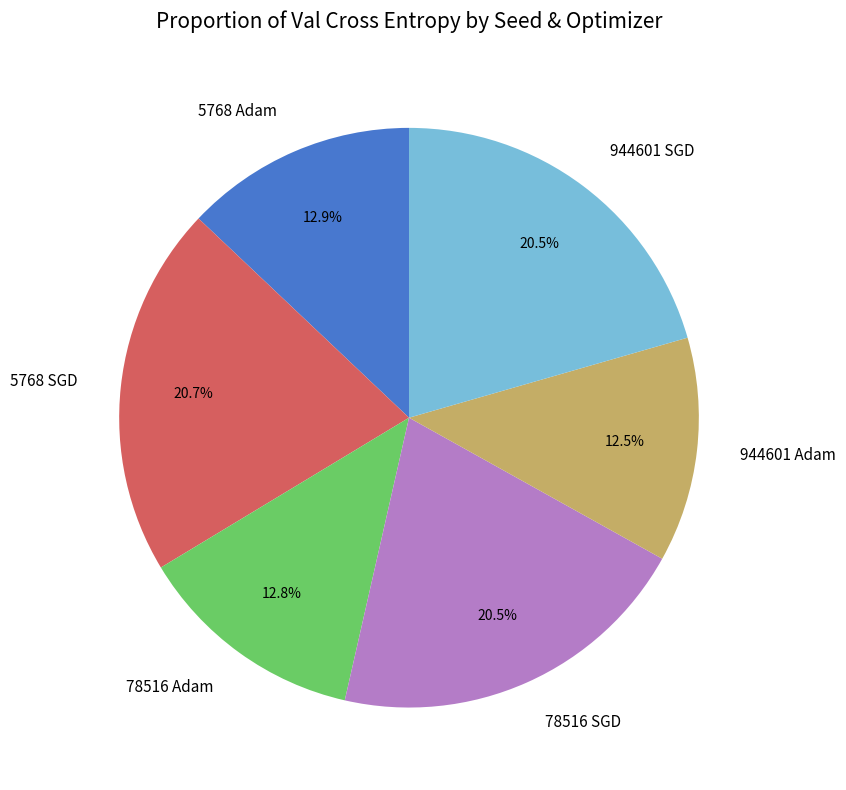

To the nearest percent, what portion does 5768 SGD represent?

21%